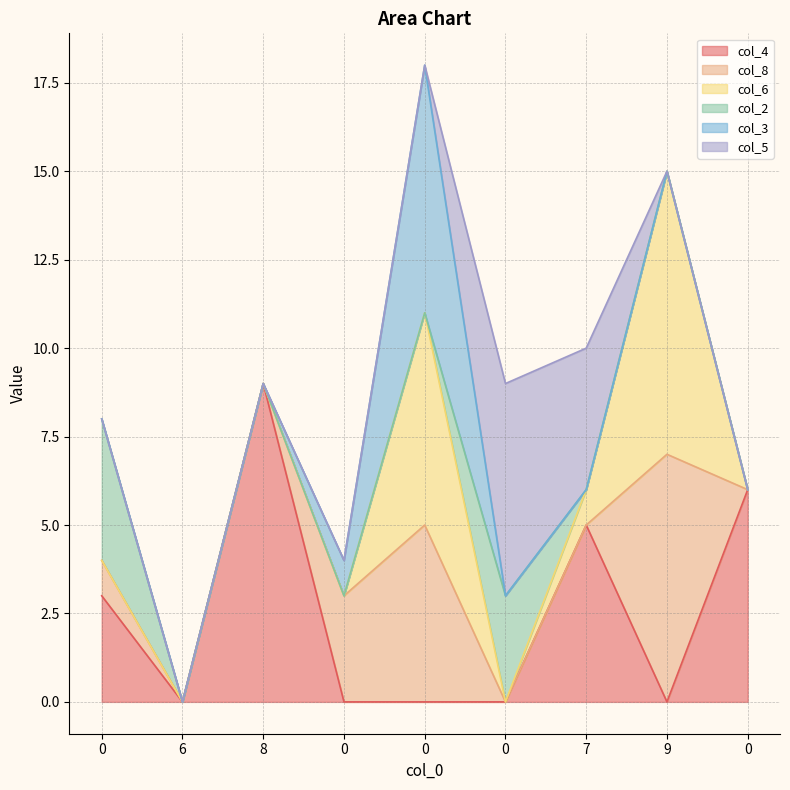

What are all the series names shown in the legend?

col_4, col_8, col_6, col_2, col_3, col_5